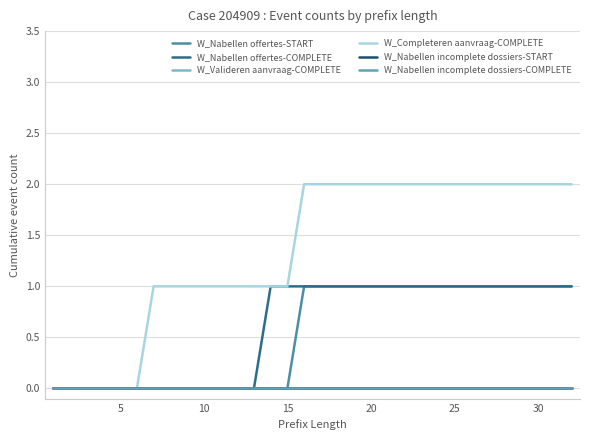

True or false: W_Valideren aanvraag-COMPLETE and W_Nabellen offertes-COMPLETE intersect in this chart.

False